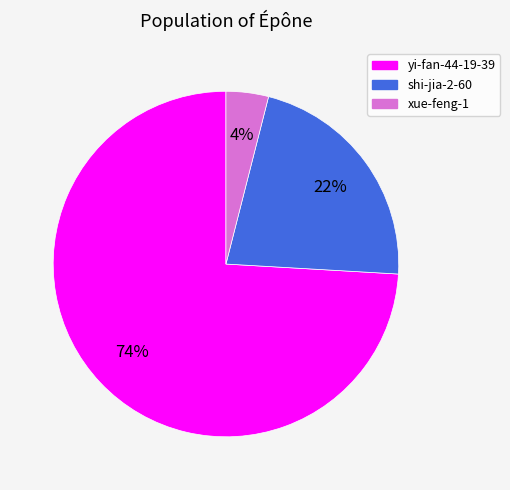

To the nearest percent, what is the difference between the largest and smallest slice percentages?

70%